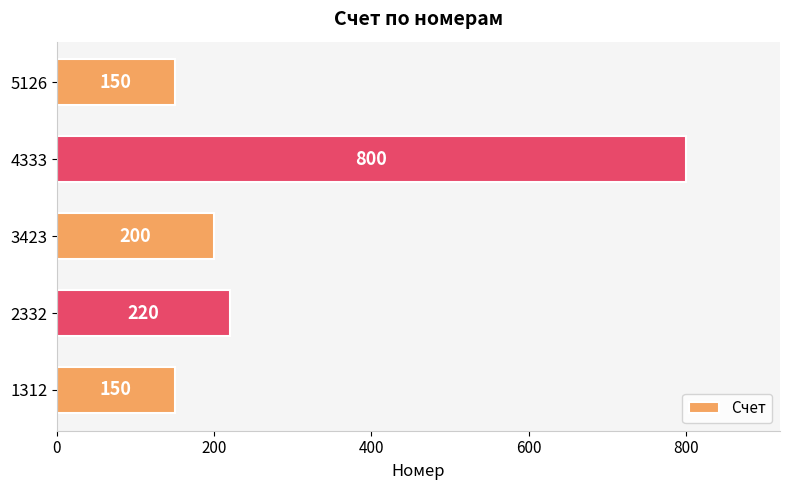

Reading bottom to top, what are all the values shown in this chart?

1312=150	2332=220	3423=200	4333=800	5126=150